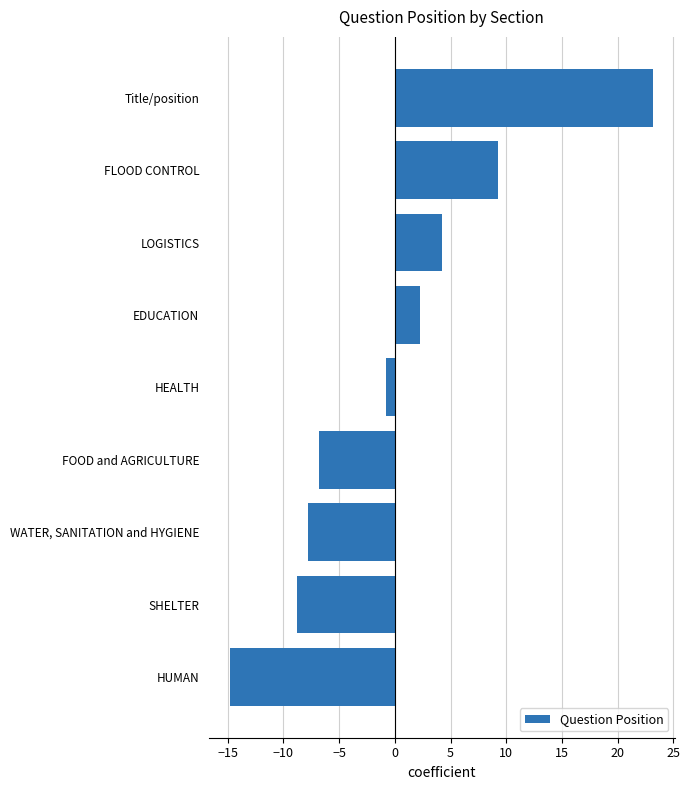

List the labels in order of value, smallest first.

HUMAN, SHELTER, WATER, SANITATION and HYGIENE, FOOD and AGRICULTURE, HEALTH, EDUCATION, LOGISTICS, FLOOD CONTROL, Title/position